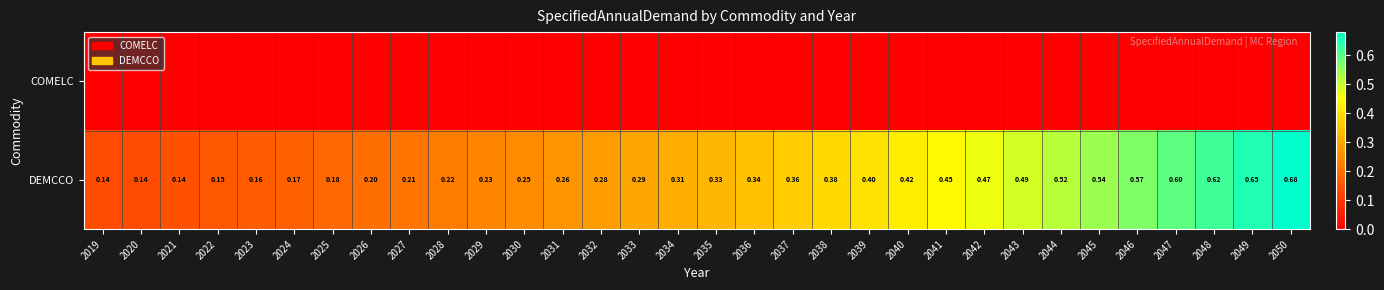

At 2039, list the series in order from smallest to largest.

COMELC, DEMCCO